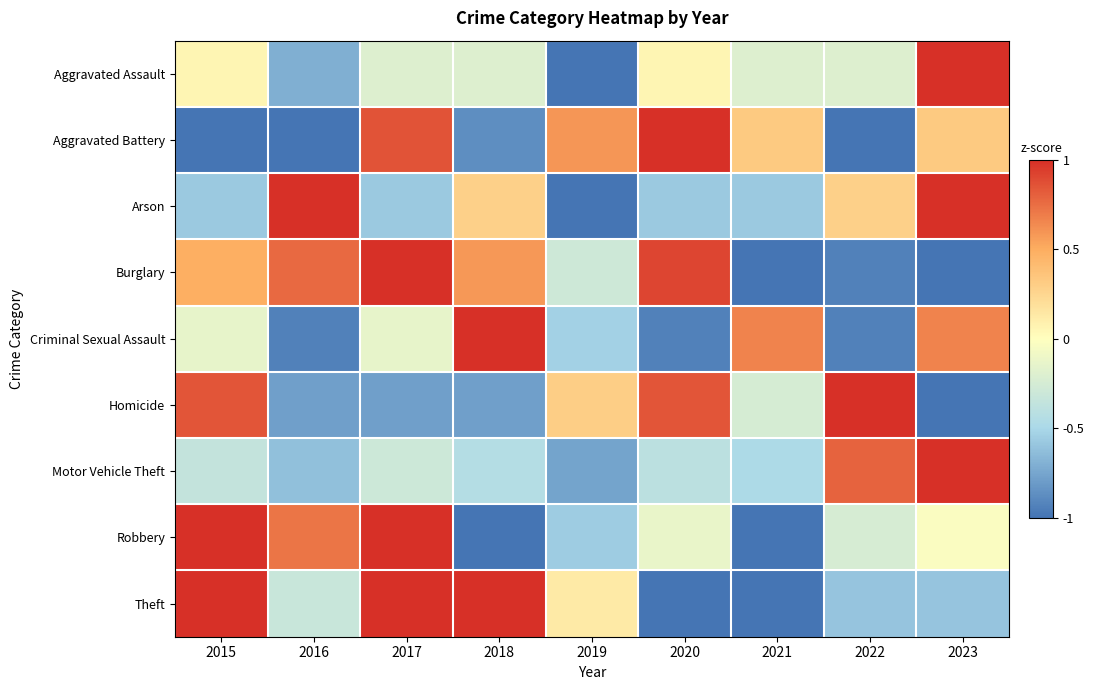

At how many categories does at least one series exceed 0?

9